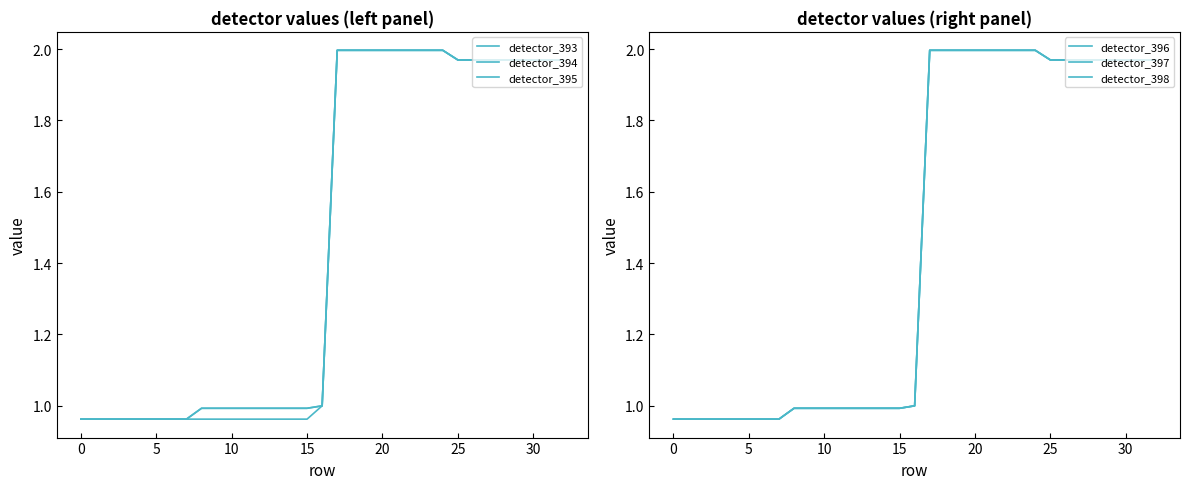

Reading left to right, extract all data points from this chart.

detector_393: 1.0	1.0	1.0	1.0	1.0	1.0	1.0	1.0	1.0	1.0	1.0	1.0	1.0	1.0	1.0	1.0	1.0	2.0	2.0	2.0	2.0	2.0	2.0	2.0	2.0	2.0	2.0	2.0	2.0	2.0	2.0	2.0	2.0
detector_394: 1.0	1.0	1.0	1.0	1.0	1.0	1.0	1.0	1.0	1.0	1.0	1.0	1.0	1.0	1.0	1.0	1.0	2.0	2.0	2.0	2.0	2.0	2.0	2.0	2.0	2.0	2.0	2.0	2.0	2.0	2.0	2.0	2.0
detector_395: 1.0	1.0	1.0	1.0	1.0	1.0	1.0	1.0	1.0	1.0	1.0	1.0	1.0	1.0	1.0	1.0	1.0	2.0	2.0	2.0	2.0	2.0	2.0	2.0	2.0	2.0	2.0	2.0	2.0	2.0	2.0	2.0	2.0
detector_396: 1.0	1.0	1.0	1.0	1.0	1.0	1.0	1.0	1.0	1.0	1.0	1.0	1.0	1.0	1.0	1.0	1.0	2.0	2.0	2.0	2.0	2.0	2.0	2.0	2.0	2.0	2.0	2.0	2.0	2.0	2.0	2.0	2.0
detector_397: 1.0	1.0	1.0	1.0	1.0	1.0	1.0	1.0	1.0	1.0	1.0	1.0	1.0	1.0	1.0	1.0	1.0	2.0	2.0	2.0	2.0	2.0	2.0	2.0	2.0	2.0	2.0	2.0	2.0	2.0	2.0	2.0	2.0
detector_398: 1.0	1.0	1.0	1.0	1.0	1.0	1.0	1.0	1.0	1.0	1.0	1.0	1.0	1.0	1.0	1.0	1.0	2.0	2.0	2.0	2.0	2.0	2.0	2.0	2.0	2.0	2.0	2.0	2.0	2.0	2.0	2.0	2.0